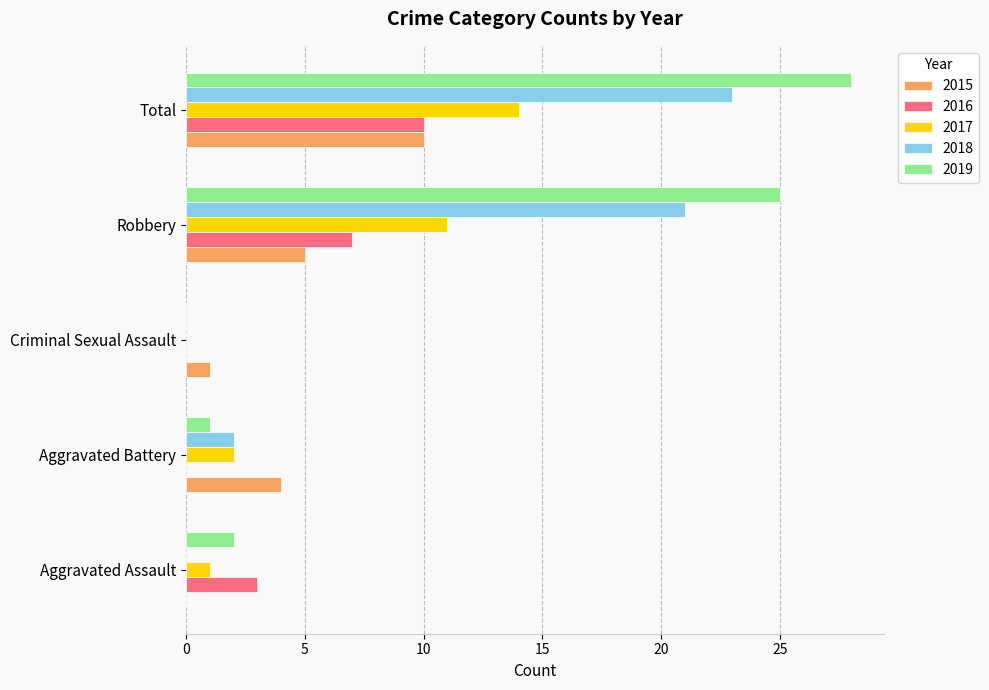

What is the maximum value for 2017?

14